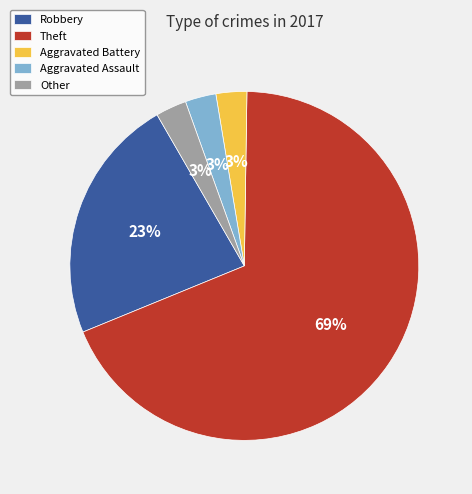

To the nearest percent, what is the average slice percentage?

20%